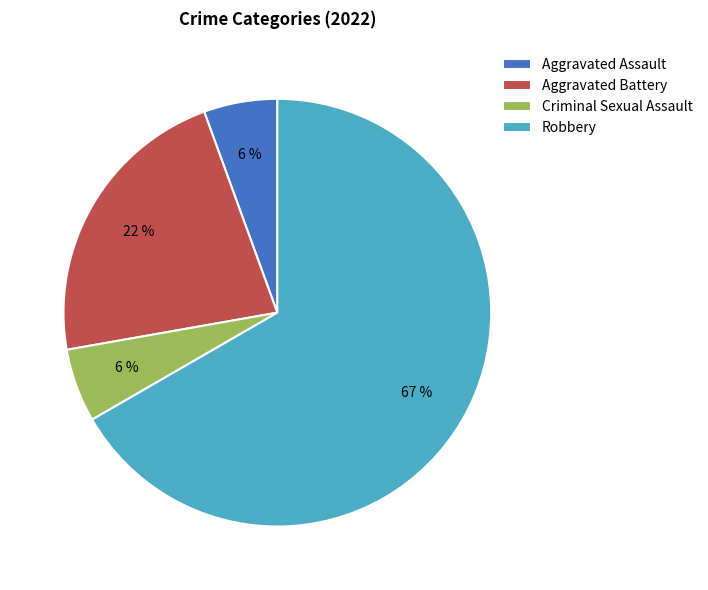

How many slices are in this pie chart?

4